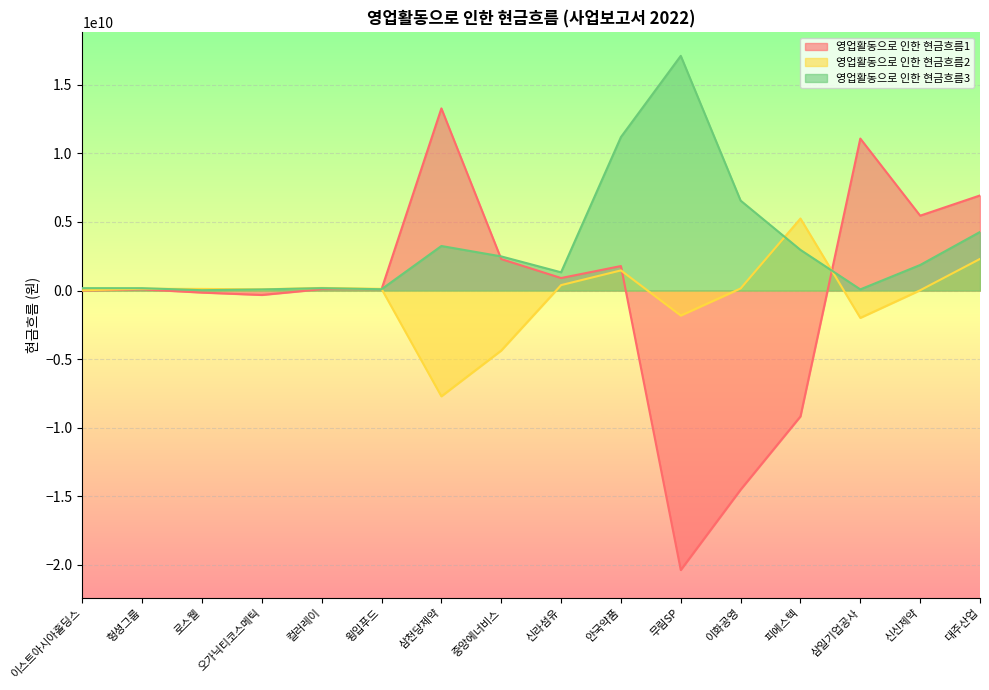

What value does the 영업활동으로 인한 현금흐름1 series have at 삼천당제약?

13278998700